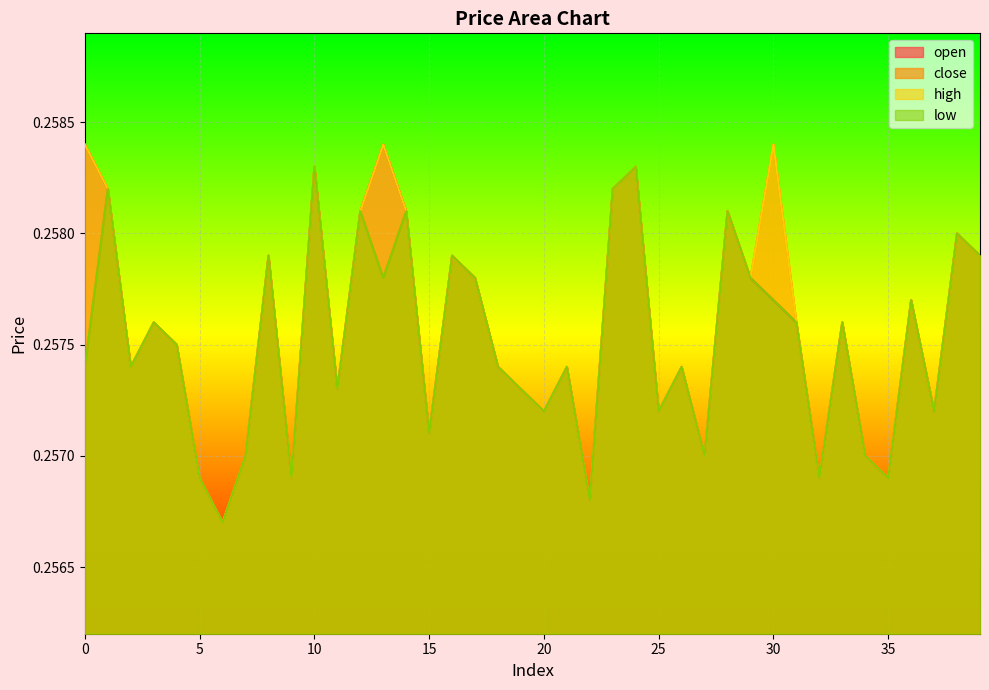

The high series shows 0.3 at 8. True or false?

True